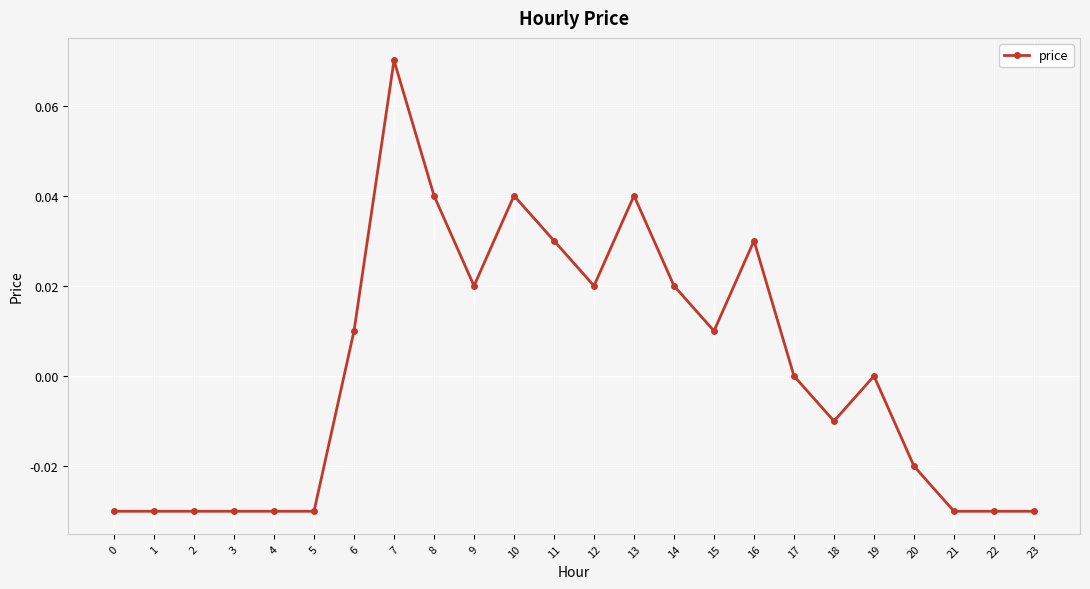

The chart shows a value of 0.0 at 6. True or false?

True